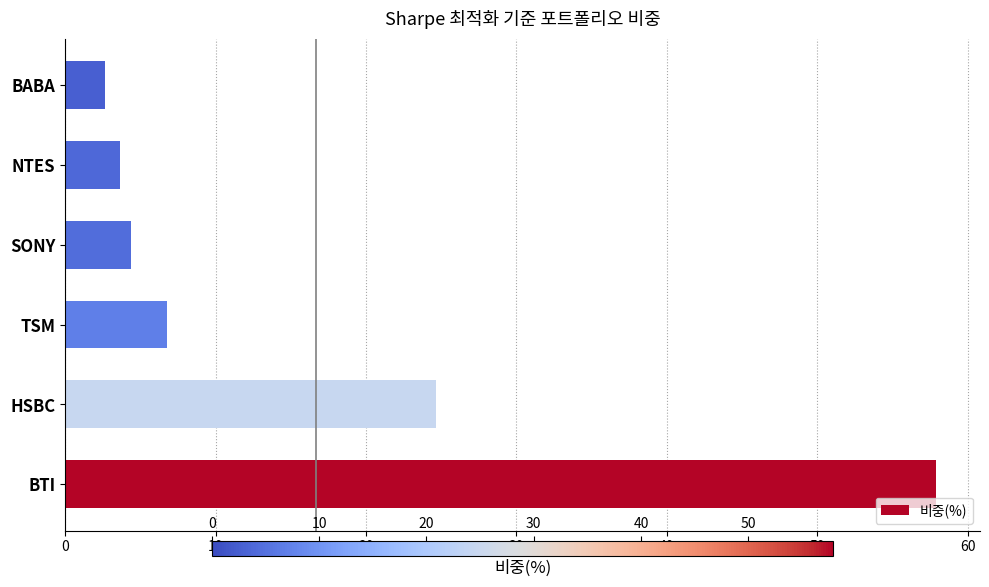

True or false: the data shows 2.6 at BABA.

True